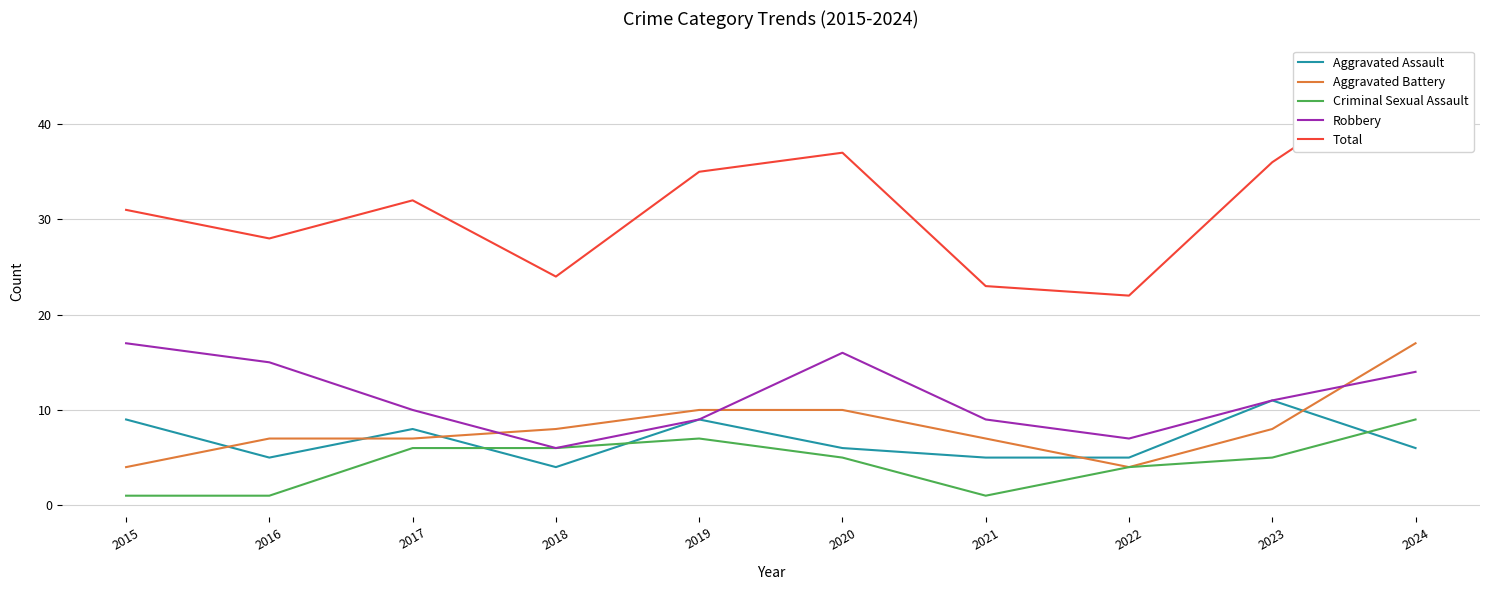

At which category is the sum across all series the highest?

2024